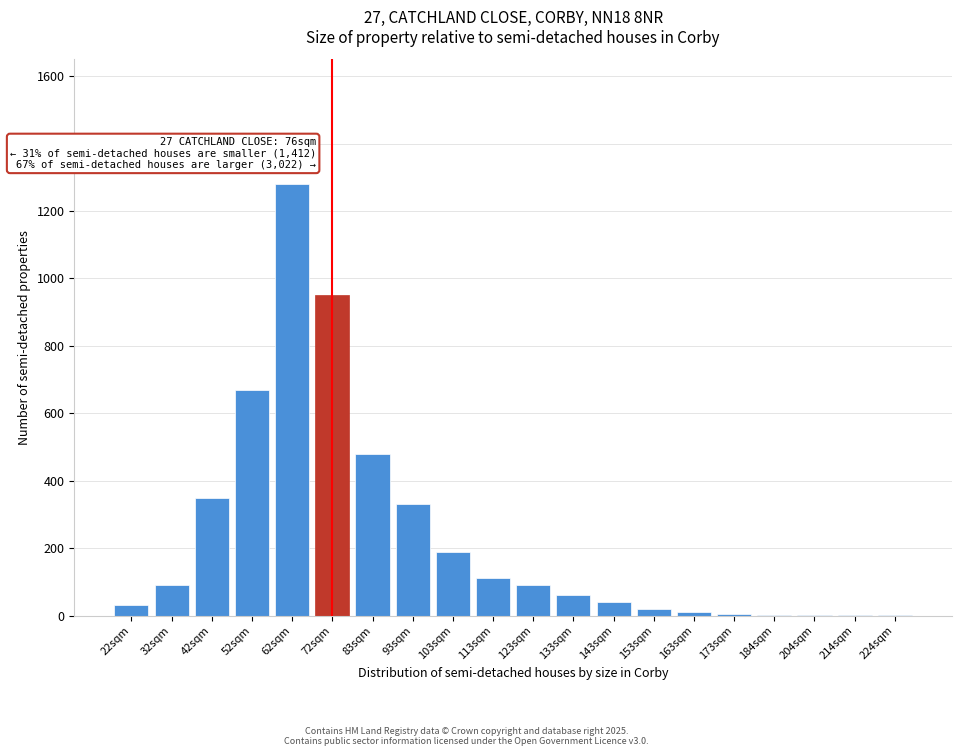

What is the sum of all values?

4712